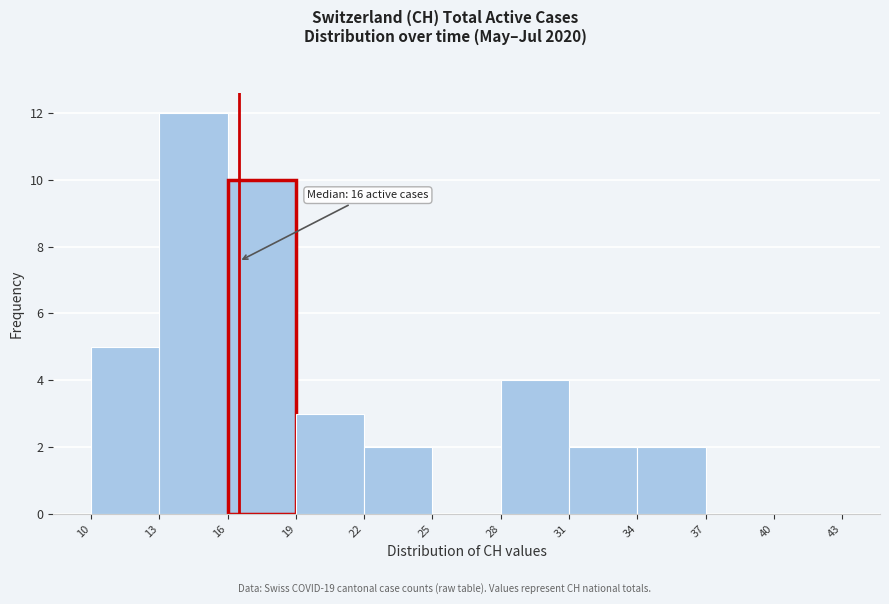

Over which range of the x-axis is the bar tallest?

13 to 16